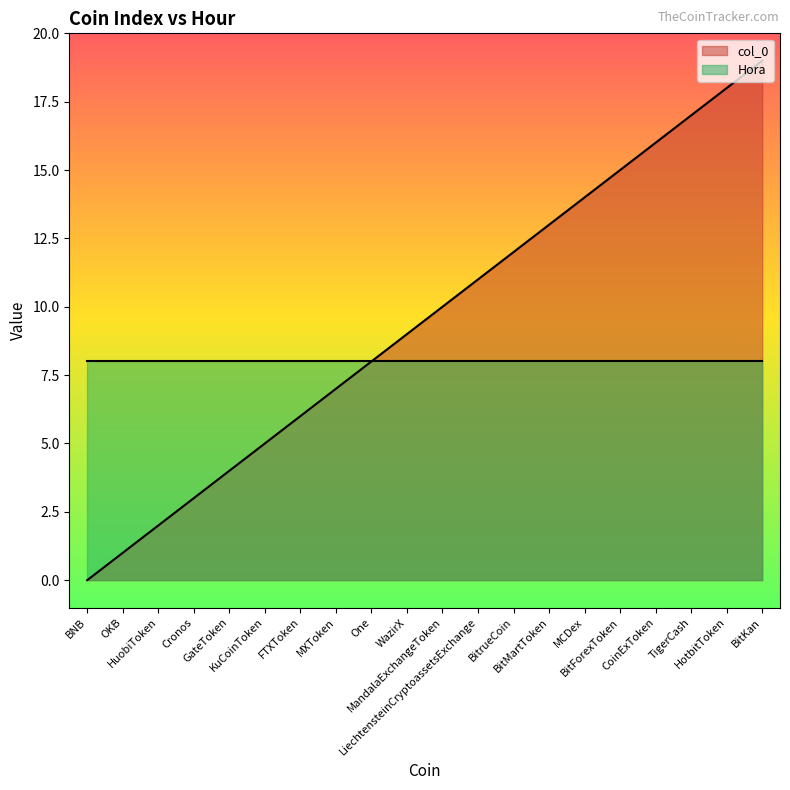

List the labels in order of value, smallest first.

BNB, OKB, HuobiToken, Cronos, GateToken, KuCoinToken, FTXToken, MXToken, One, WazirX, MandalaExchangeToken, LiechtensteinCryptoassetsExchange, BitrueCoin, BitMartToken, MCDex, BitForexToken, CoinExToken, TigerCash, HotbitToken, BitKan